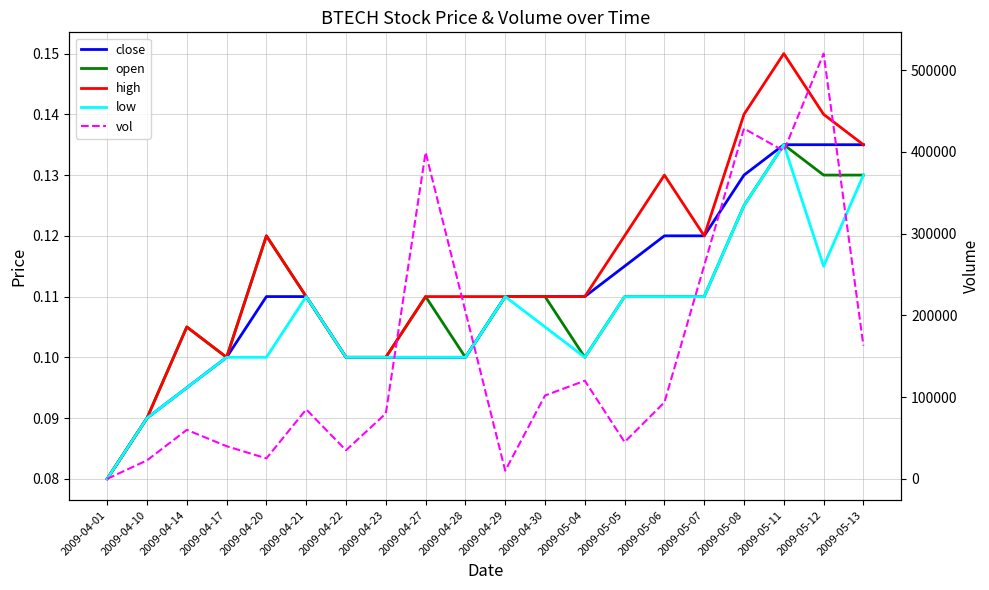

True or false: high and low intersect in this chart.

False